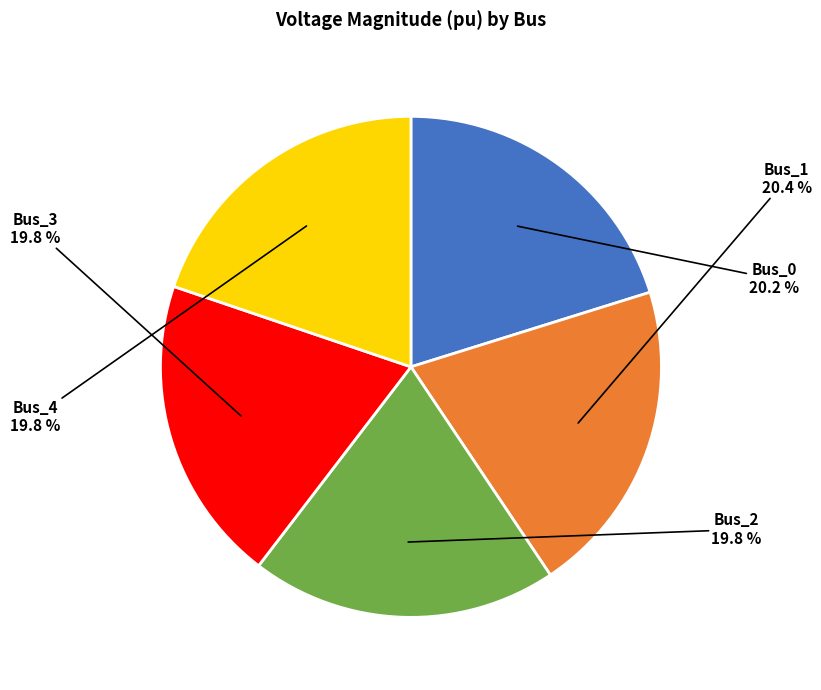

How many slices are in this pie chart?

5